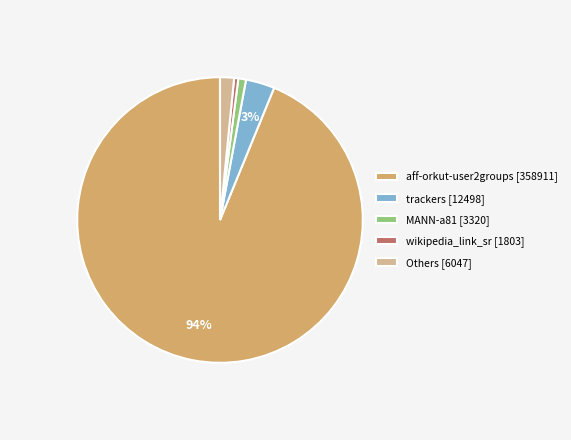

To the nearest percent, what is the average slice percentage?

20%